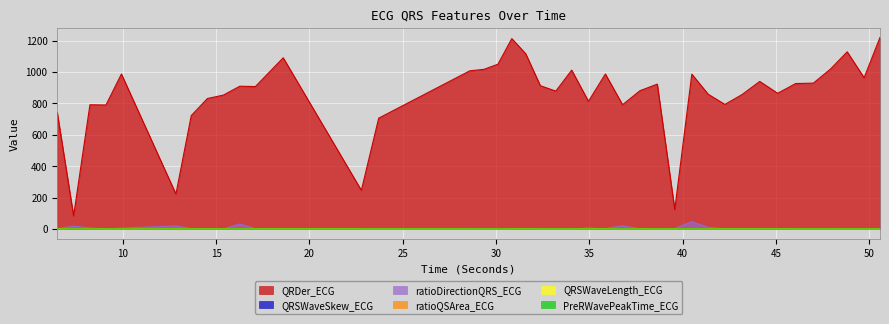

What is the label of the 14th point from the right?

38.640625